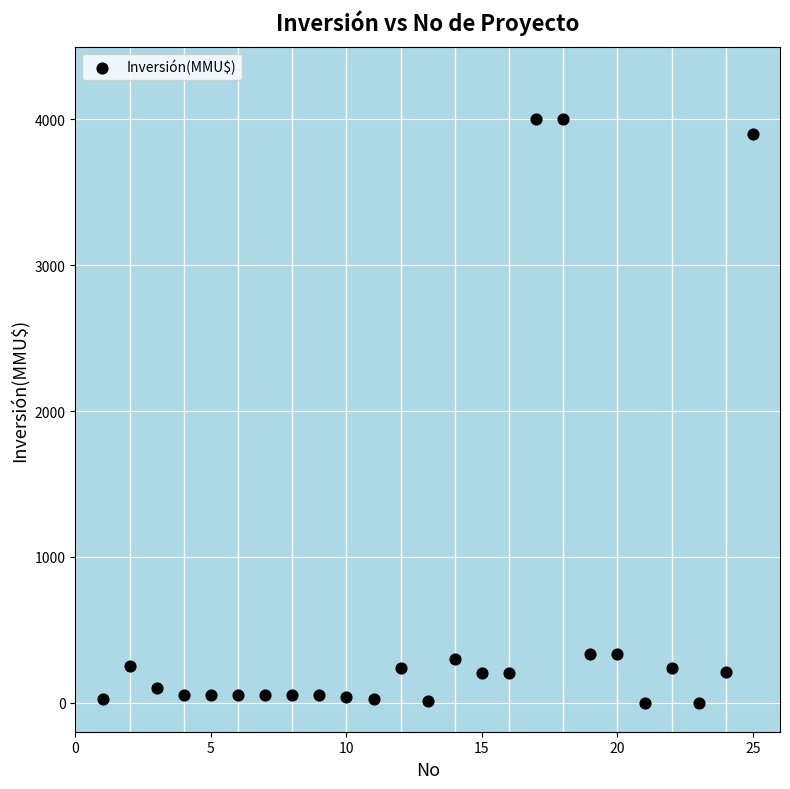

What is the range of X values (max minus min)?

24